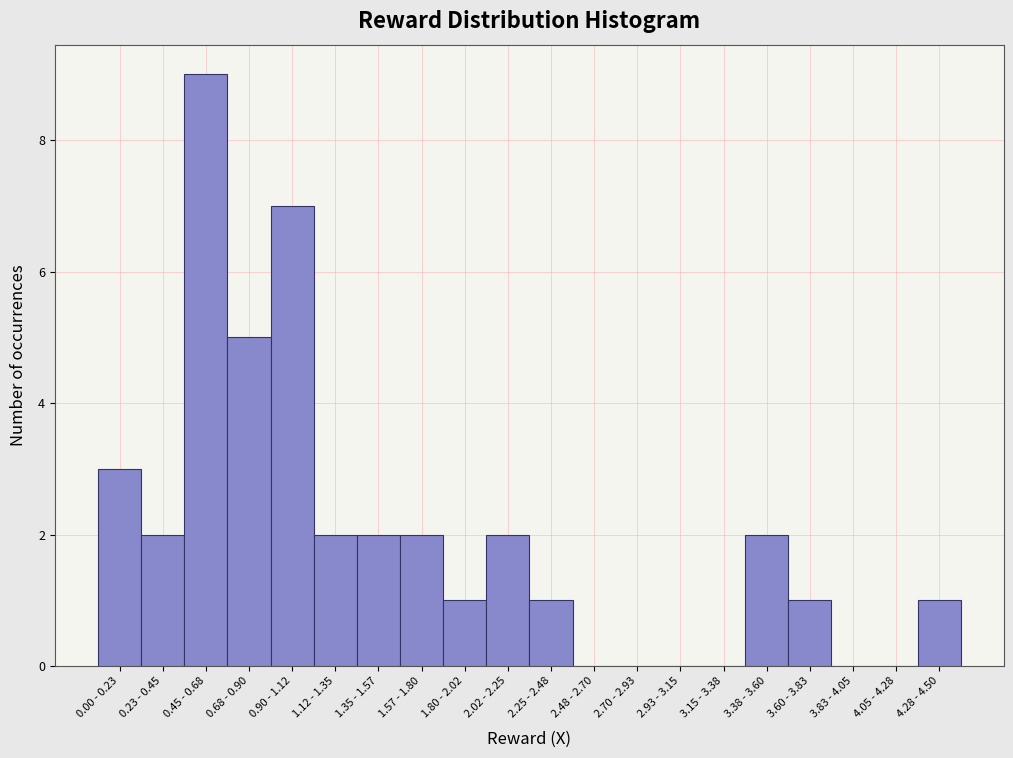

Reading left to right, what are all the values shown in this chart?

0.00 - 0.23=3	0.23 - 0.45=2	0.45 - 0.68=9	0.68 - 0.90=5	0.90 - 1.12=7	1.12 - 1.35=2	1.35 - 1.57=2	1.57 - 1.80=2	1.80 - 2.02=1	2.02 - 2.25=2	2.25 - 2.48=1	2.48 - 2.70=0	2.70 - 2.93=0	2.93 - 3.15=0	3.15 - 3.38=0	3.38 - 3.60=2	3.60 - 3.83=1	3.83 - 4.05=0	4.05 - 4.28=0	4.28 - 4.50=1